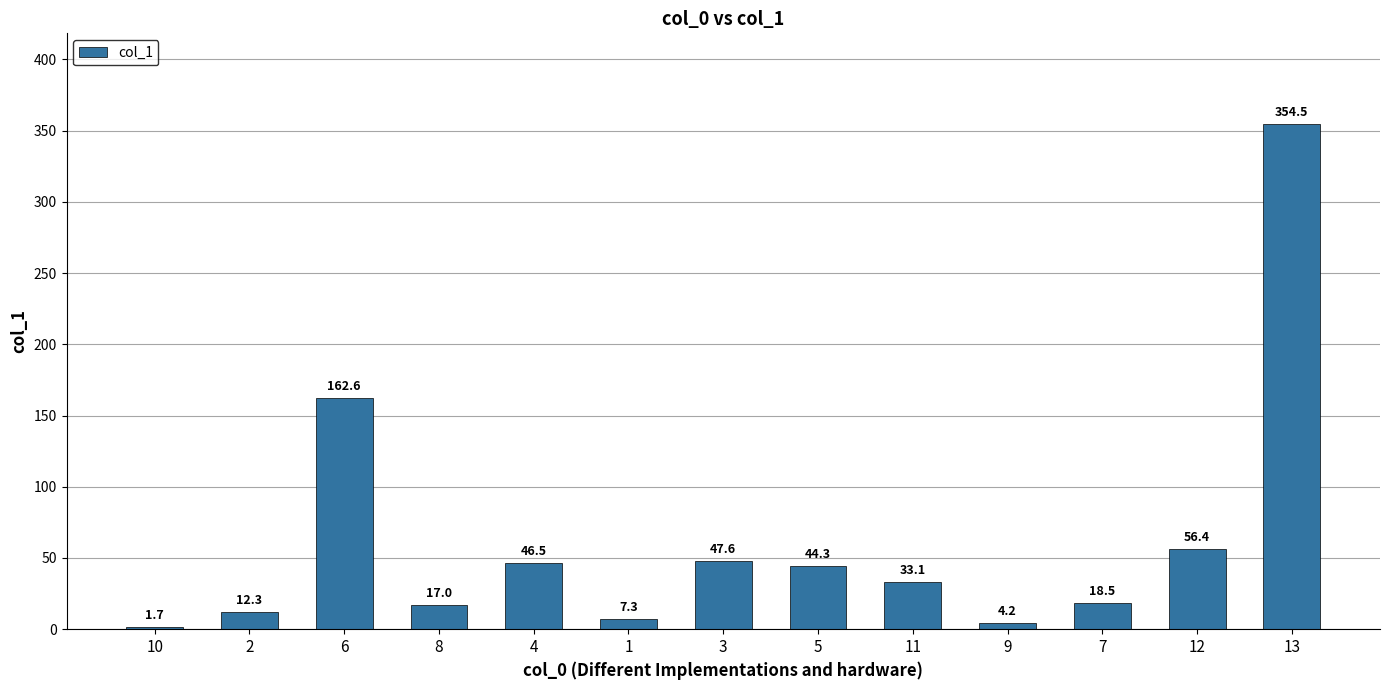

Reading left to right, transcribe all the data shown in this chart.

10=1.7	2=12.3	6=162.6	8=17.0	4=46.5	1=7.3	3=47.6	5=44.3	11=33.1	9=4.2	7=18.5	12=56.4	13=354.5